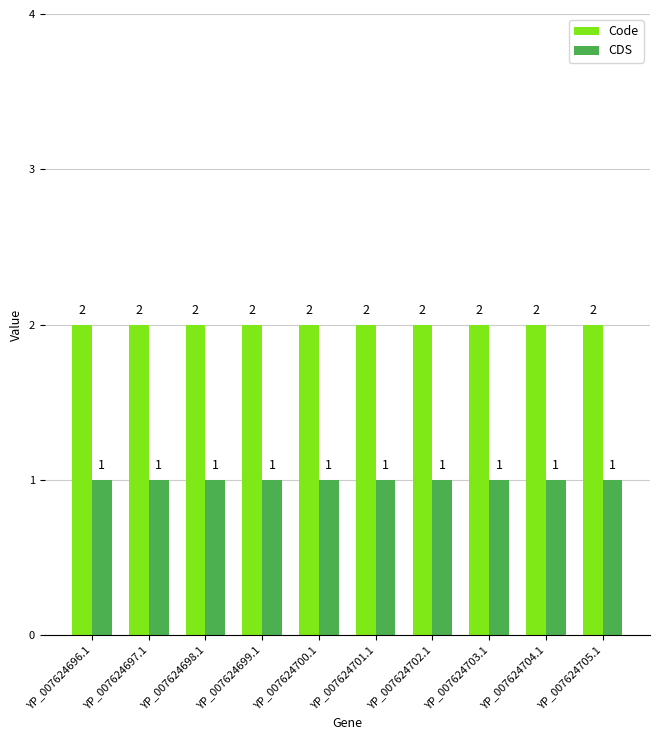

Read the Code value at YP_007624696.1.

2